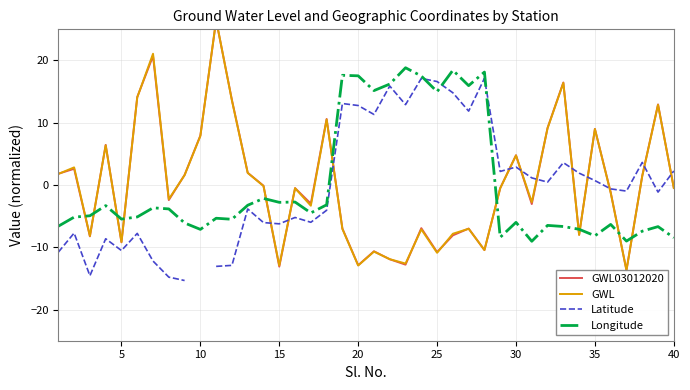

How many times do Latitude and Longitude cross each other?

3